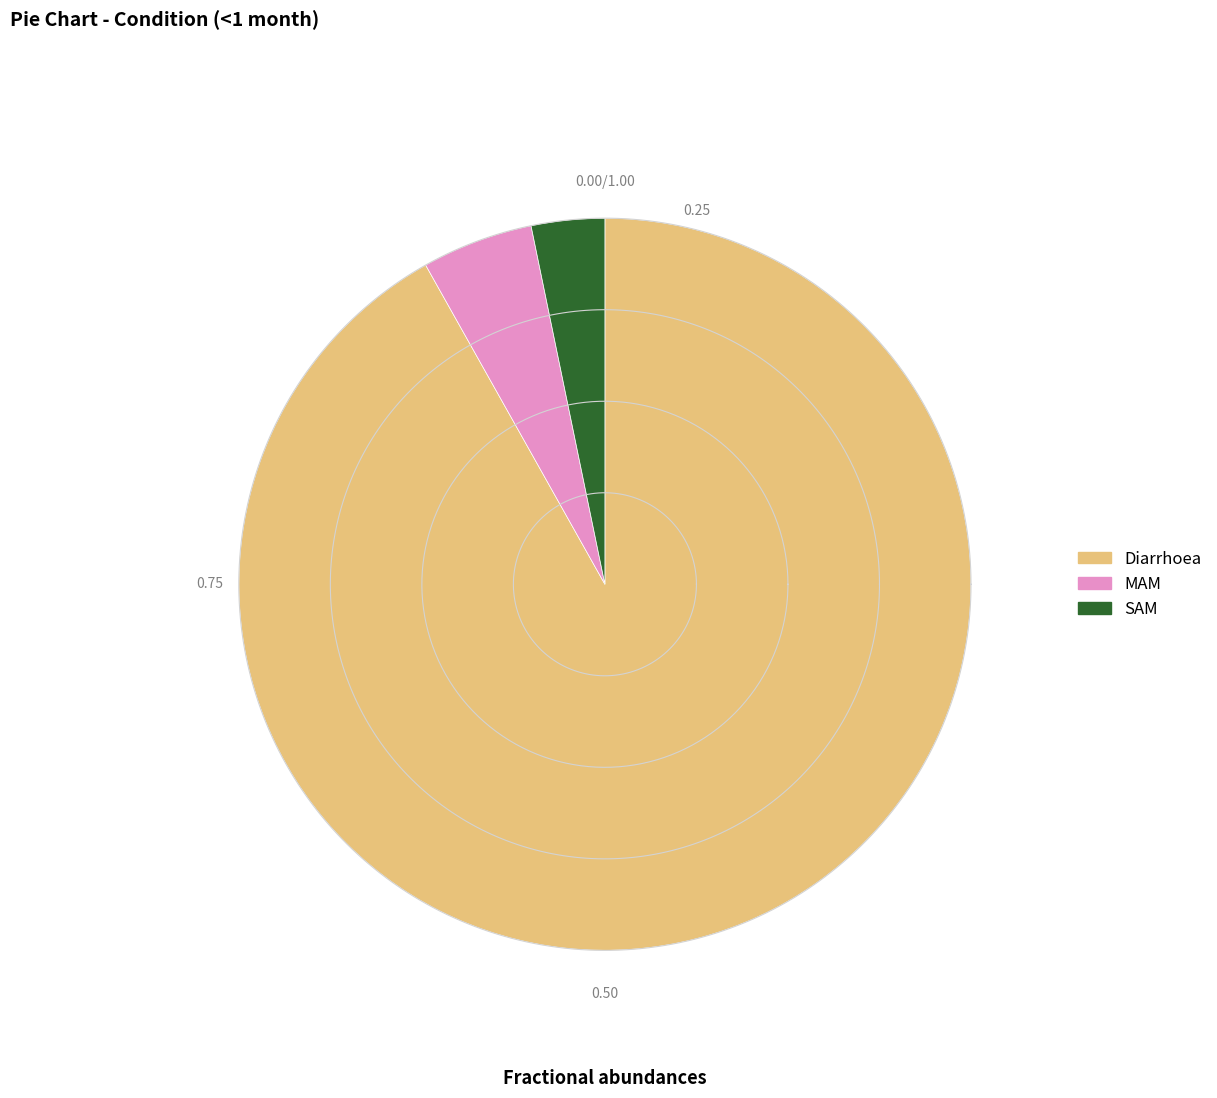

Combined, what portion of the pie is Diarrhoea and SAM?

95.1%